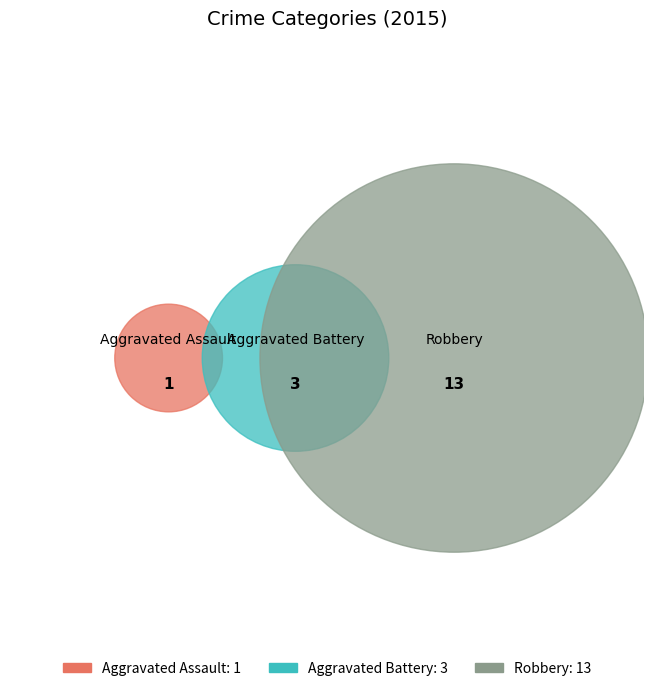

Do Aggravated Battery and Aggravated Assault together represent more than half of the pie?

No